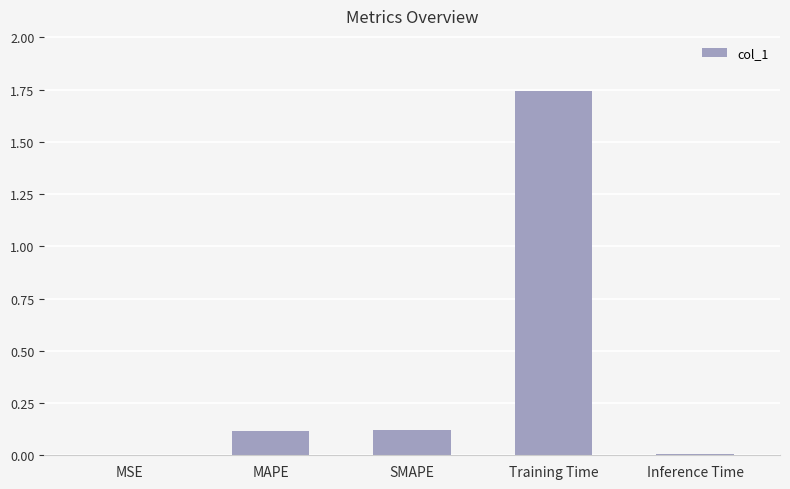

What is the sum of all values?

2.0